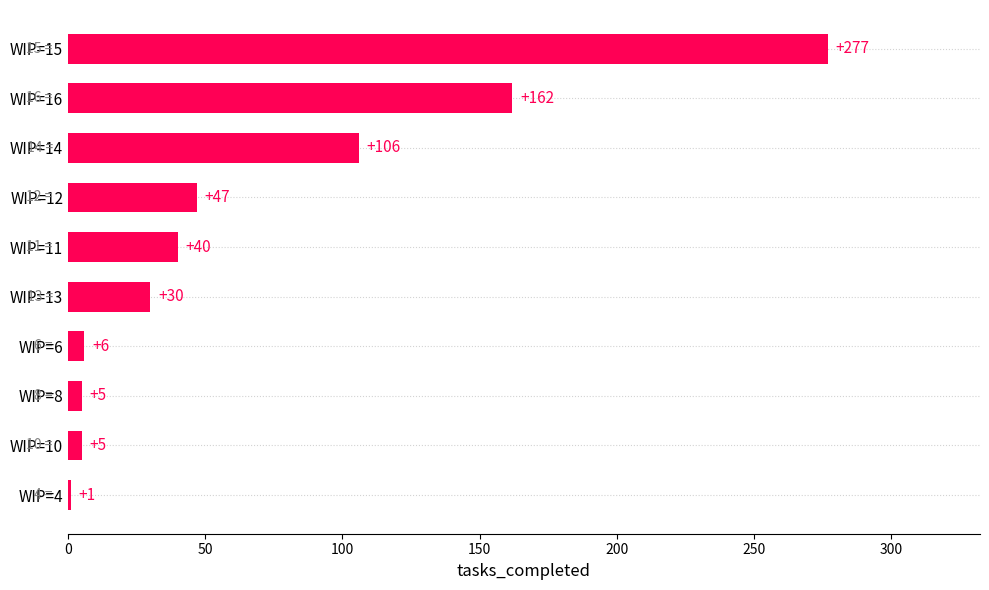

The chart shows a value of 6 at WIP=6. True or false?

True